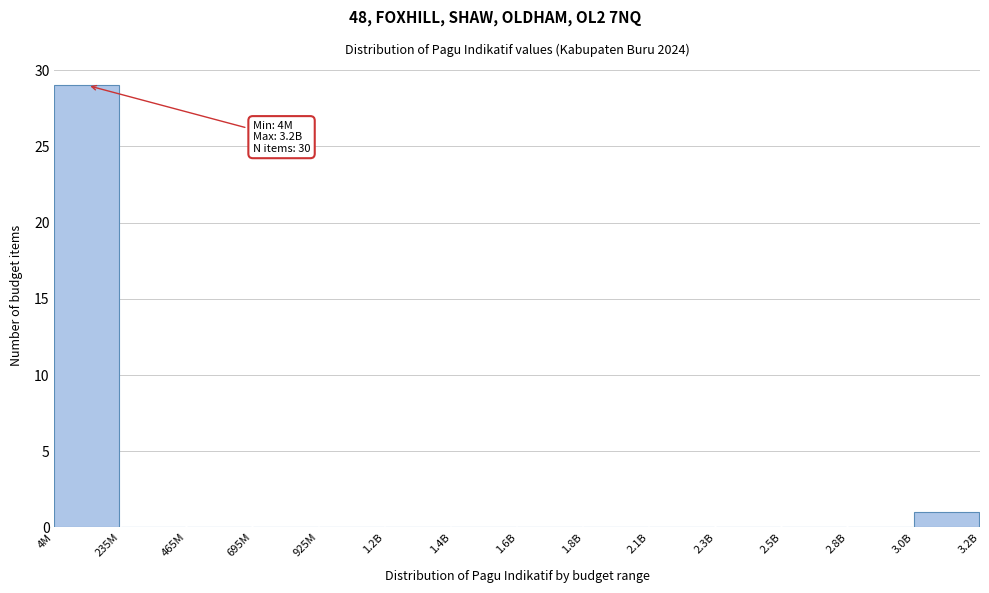

Reading left to right, list all the values displayed in this chart.

4M=29	235M=0	465M=0	695M=0	925M=0	1.2B=0	1.4B=0	1.6B=0	1.8B=0	2.1B=0	2.3B=0	2.5B=0	2.8B=0	3.0B=1